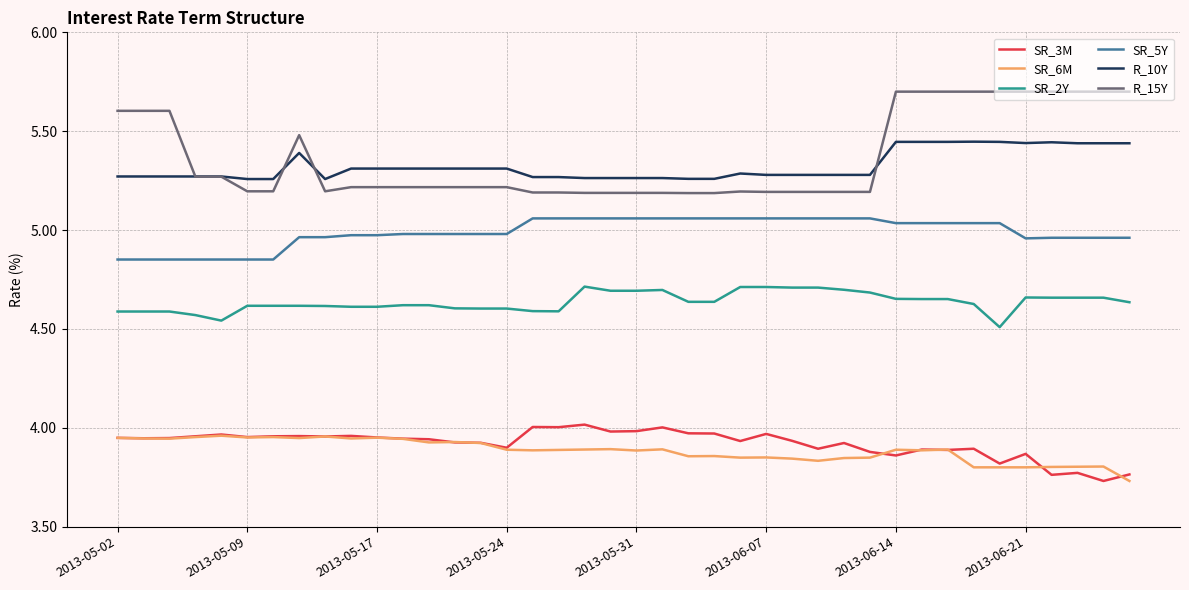

True or false: SR_5Y and R_15Y cross at least once.

False